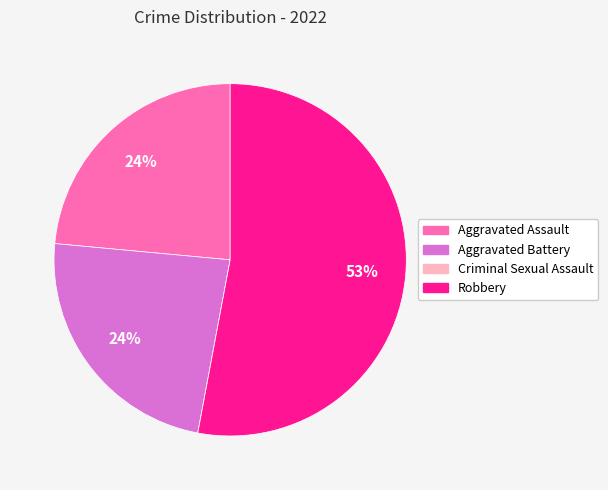

True or false: Robbery accounts for 53% of the total.

True